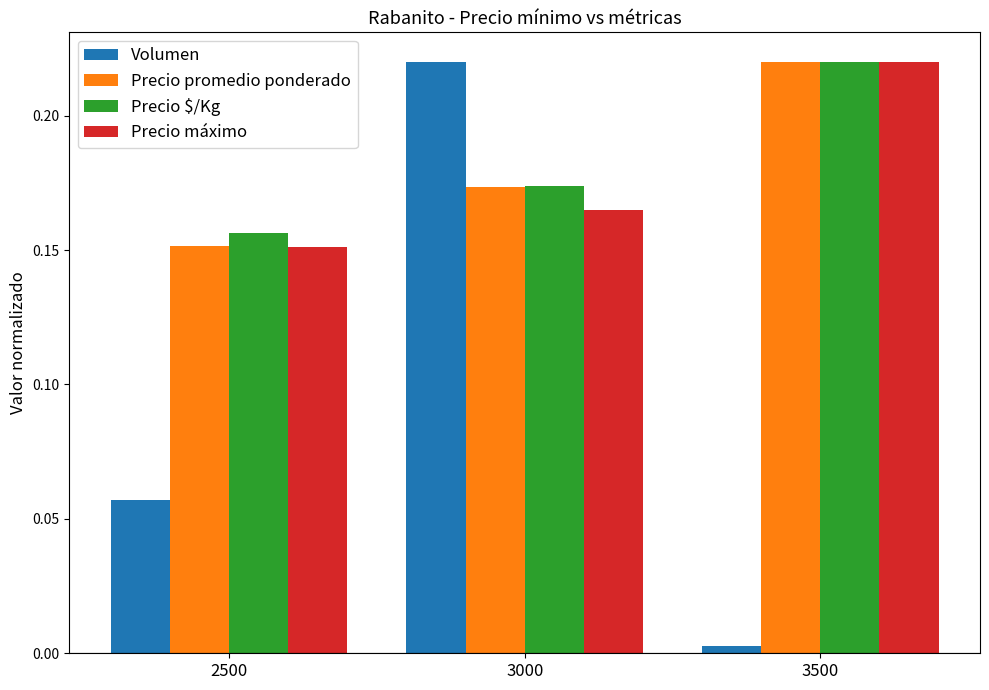

List the labels in order of Volumen value, smallest first.

3500, 2500, 3000